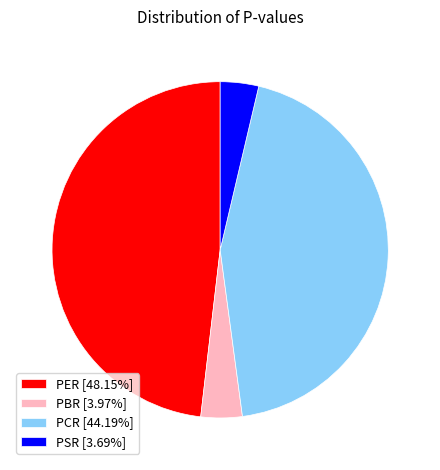

Is it true that PSR is 4% of the pie?

True